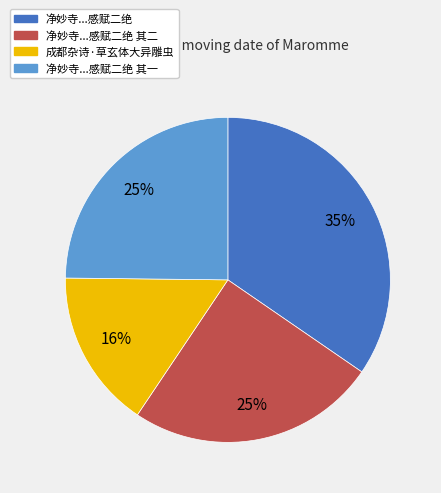

Is it true that 成都杂诗·草玄体大异雕虫 is 23% of the pie?

False